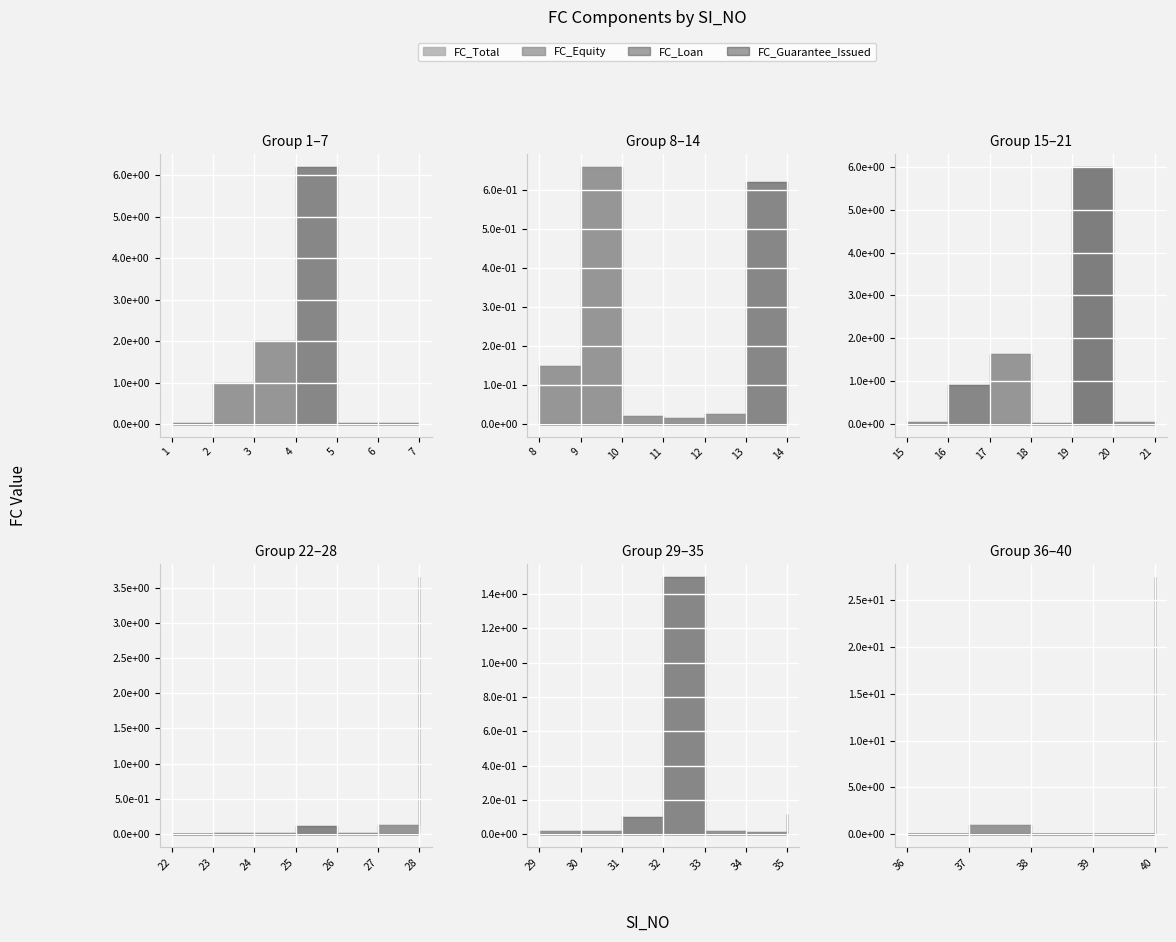

True or false: FC_Loan and FC_Total intersect in this chart.

False